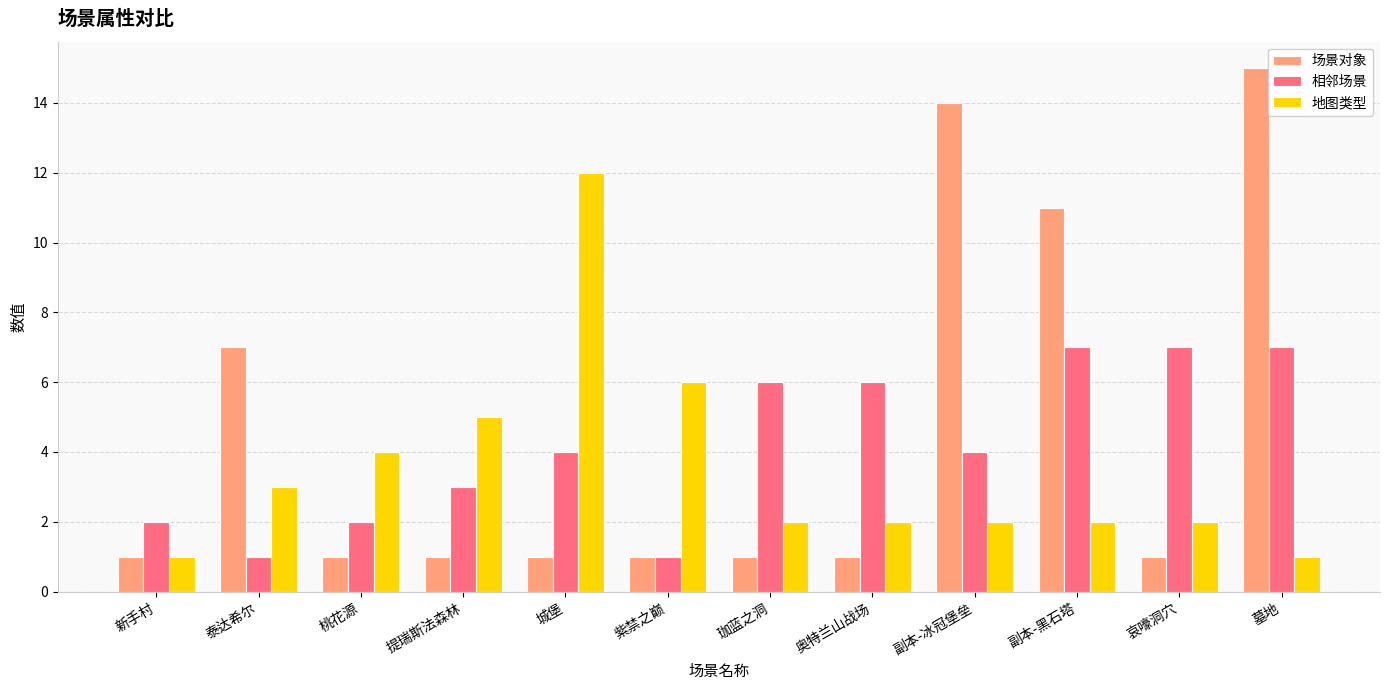

At which category is the sum across all series the highest?

墓地